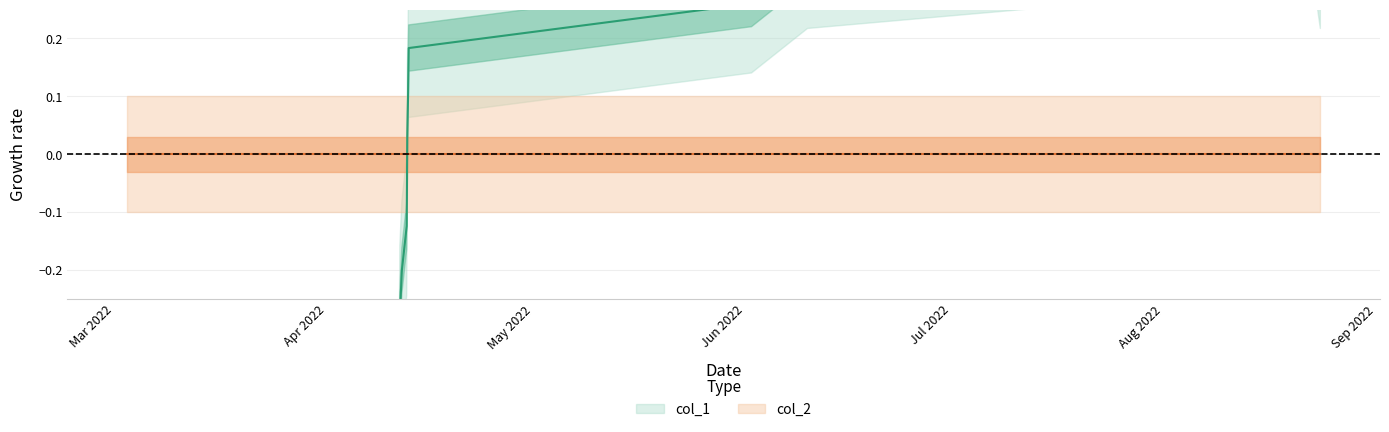

The chart shows a value of -0.4 at Apr 2022. True or false?

True